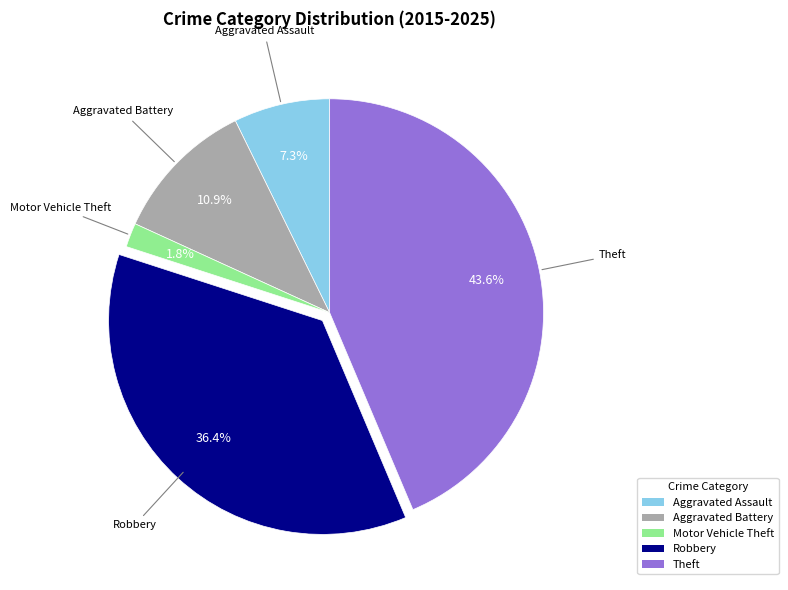

Combined, what portion of the pie is Motor Vehicle Theft and Robbery?

38.2%